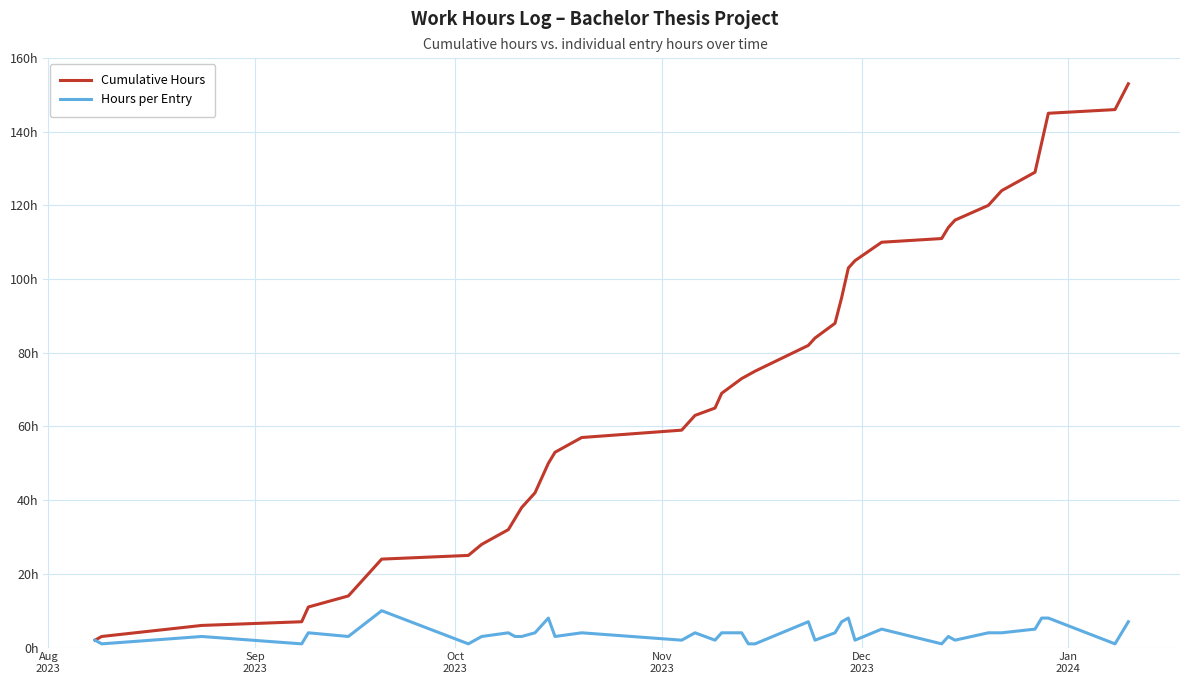

Does the chart display data point markers on the line(s)?

No